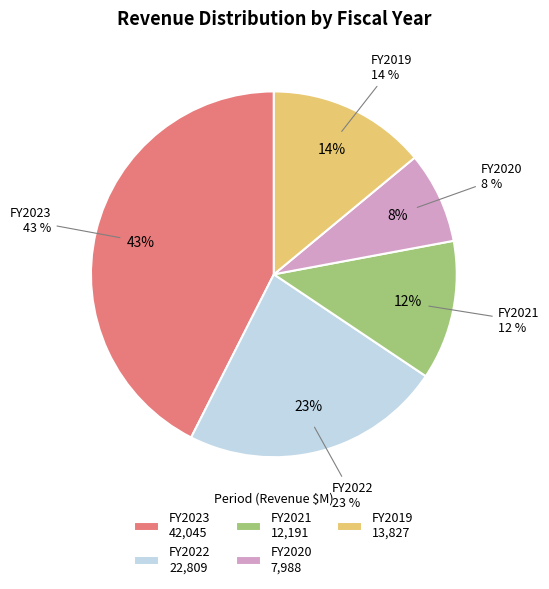

True or false: 2023-03-31 accounts for 4% of the total.

False